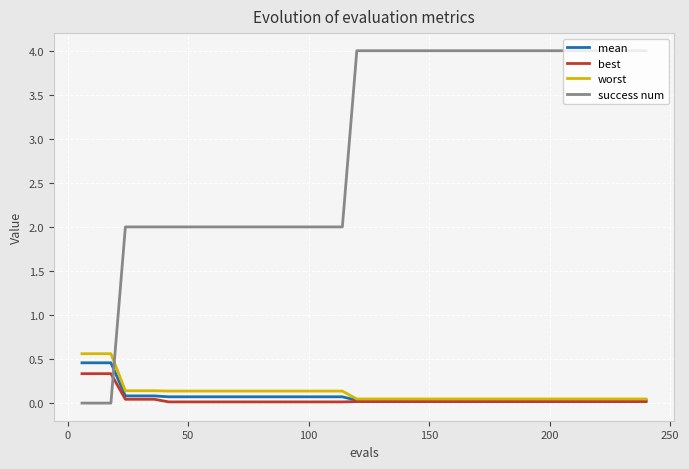

Which series has the largest total across all categories?

success num